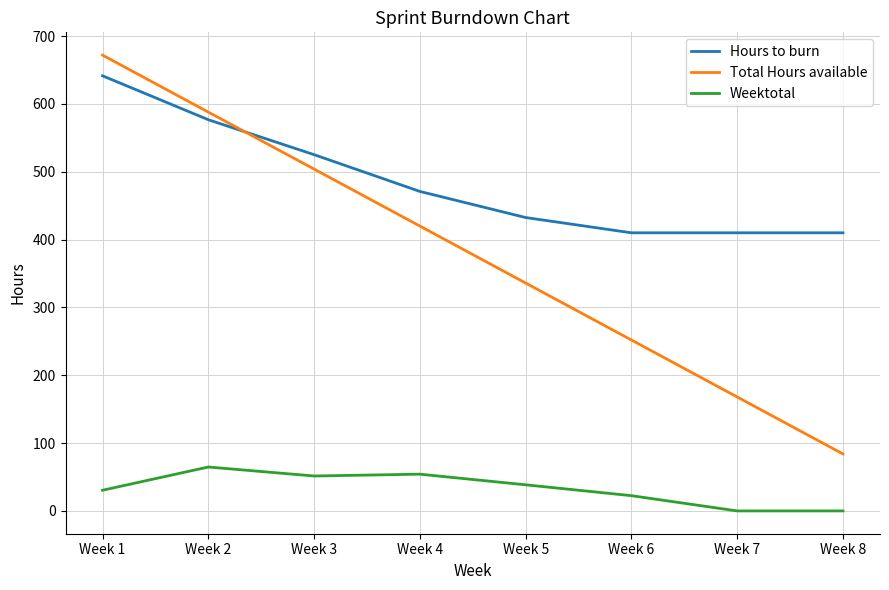

What is the greatest value displayed?

672.0